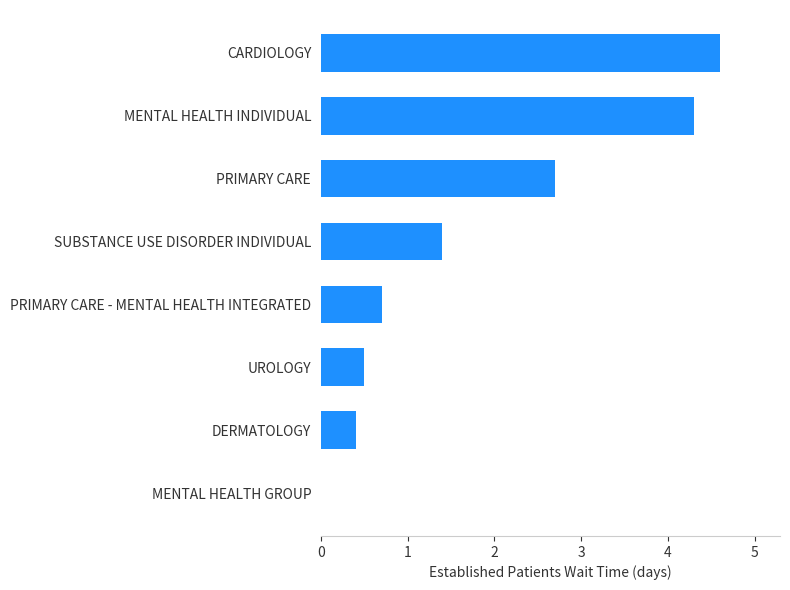

Reading bottom to top, what are all the values shown in this chart?

MENTAL HEALTH GROUP=0.0	DERMATOLOGY=0.4	UROLOGY=0.5	PRIMARY CARE - MENTAL HEALTH INTEGRATED=0.7	SUBSTANCE USE DISORDER INDIVIDUAL=1.4	PRIMARY CARE=2.7	MENTAL HEALTH INDIVIDUAL=4.3	CARDIOLOGY=4.6